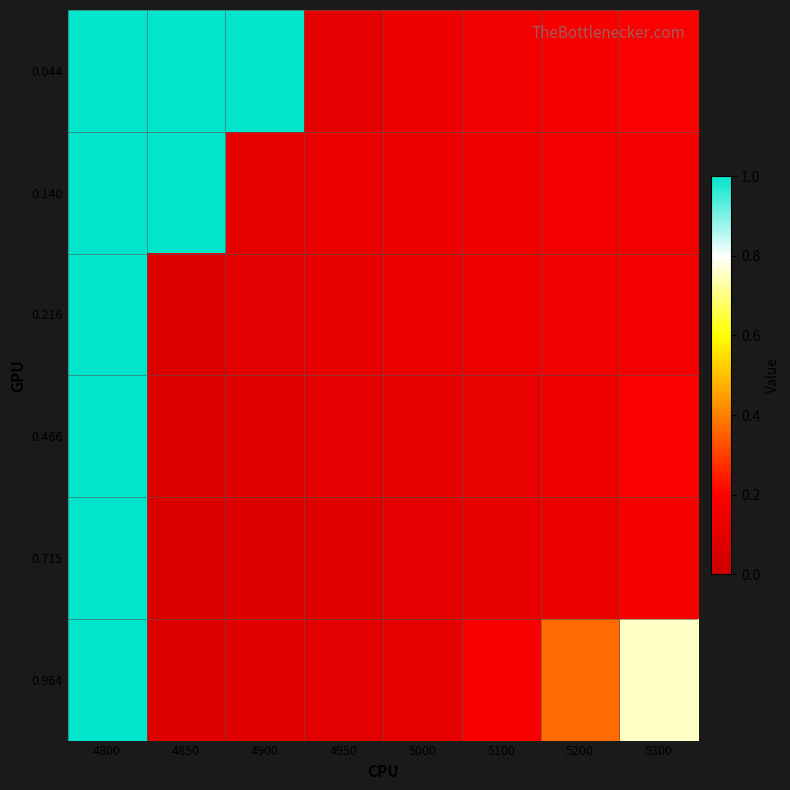

What is the difference between the highest and lowest values at 5100?

0.1